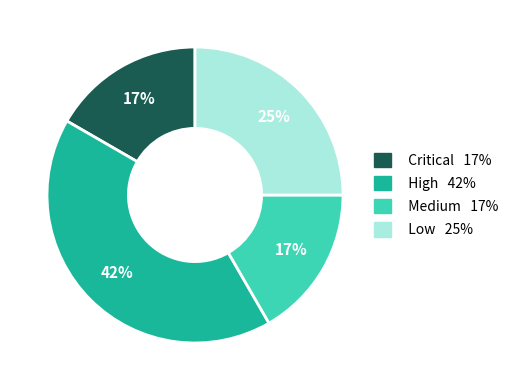

Combined, do Critical and Medium account for over 50%?

No